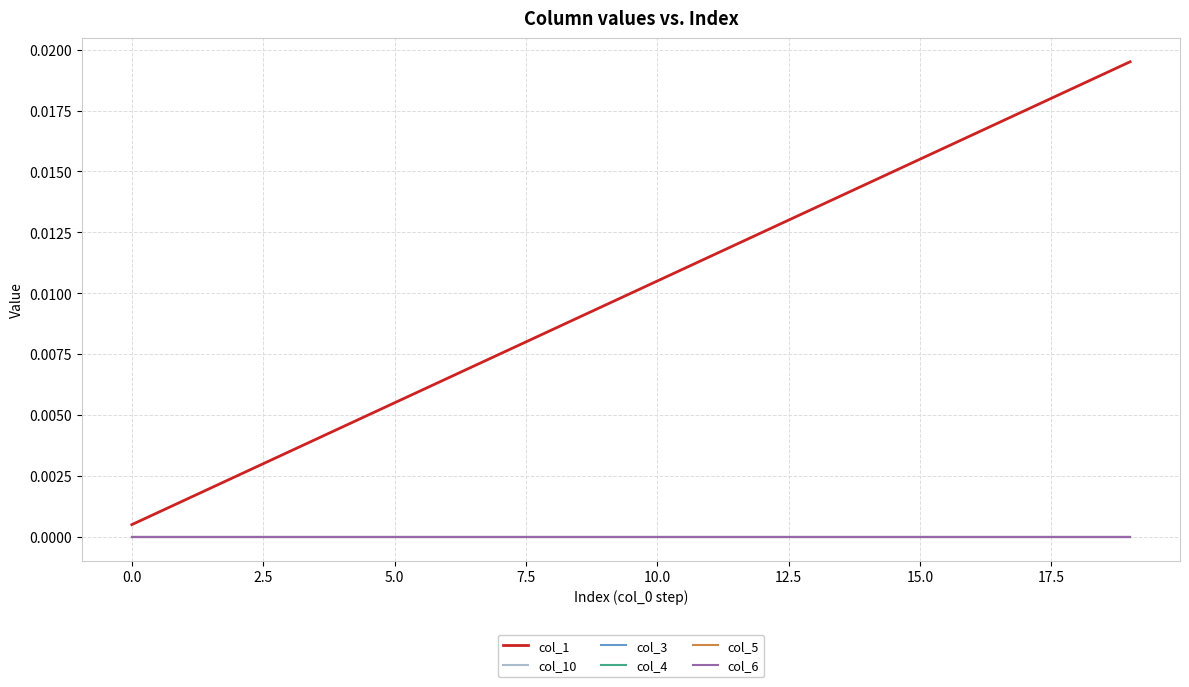

Does the chart have visible grid lines?

Yes